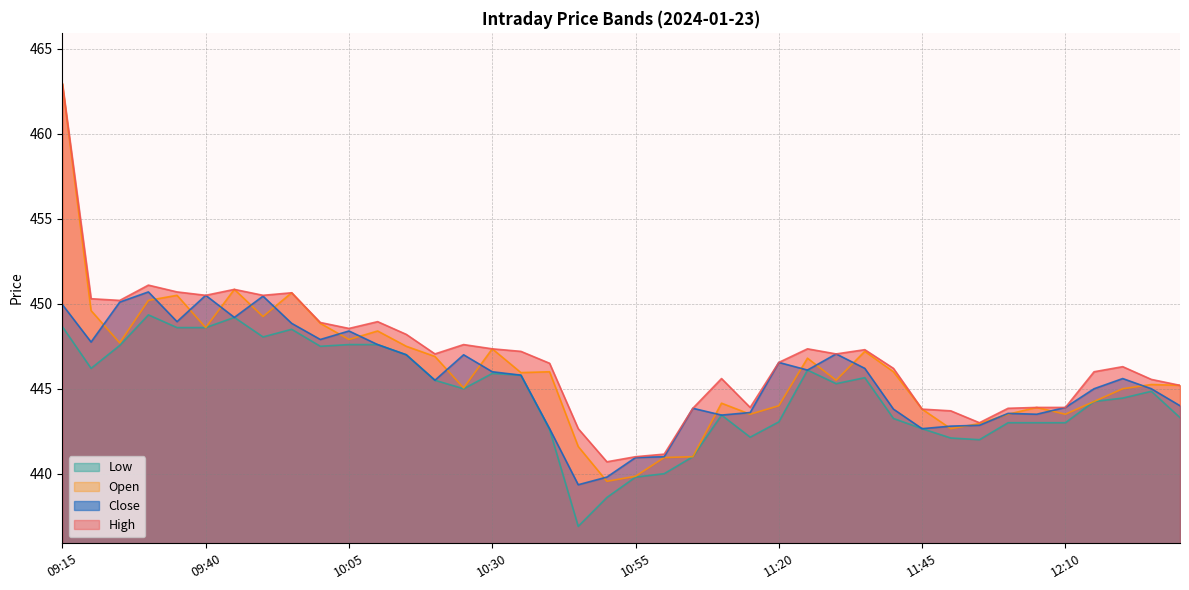

What is the maximum value for Close?

450.7